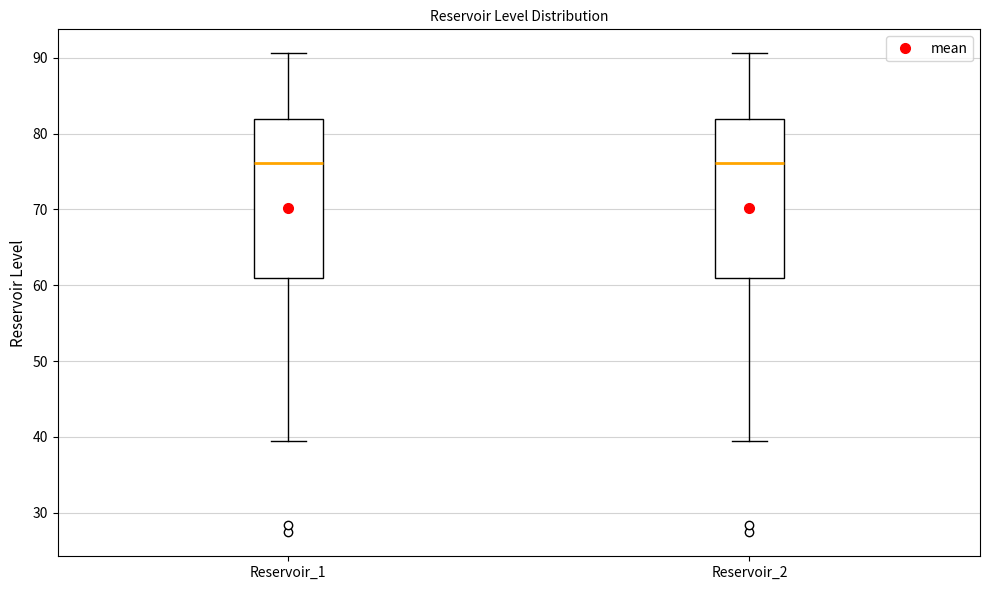

Reading left to right, transcribe this box plot: for each box, give where its median line is, the range the box spans, and where its two whiskers end, as read against the y-axis. The values are not printed on the chart, so give them approximately, as read against the axis.

Reservoir_1: median 76, box 61 to 82, whiskers 39 to 91
Reservoir_2: median 76, box 61 to 82, whiskers 39 to 91